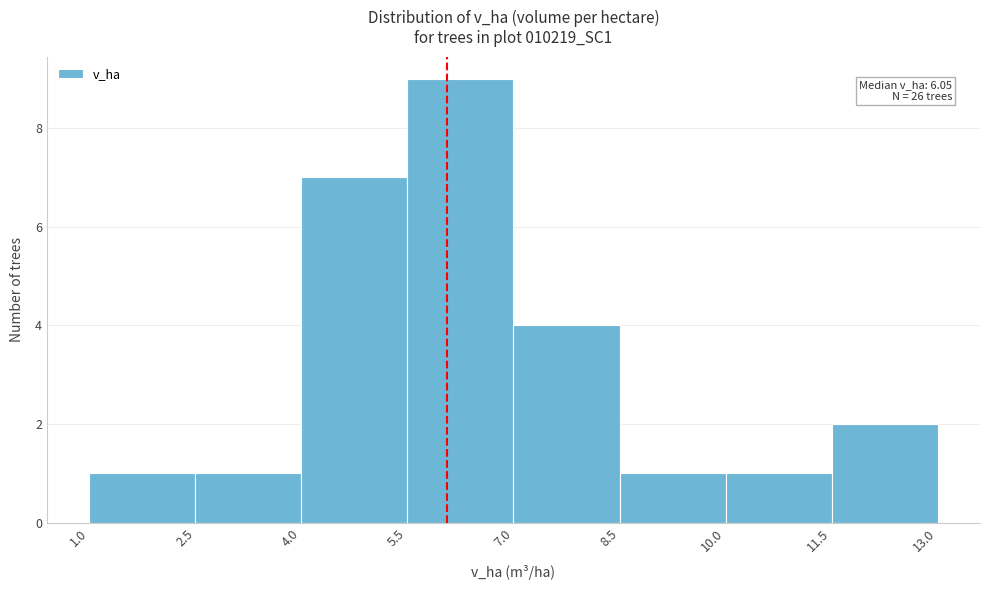

Which range on the x-axis has the tallest bar?

5.5 to 7.0